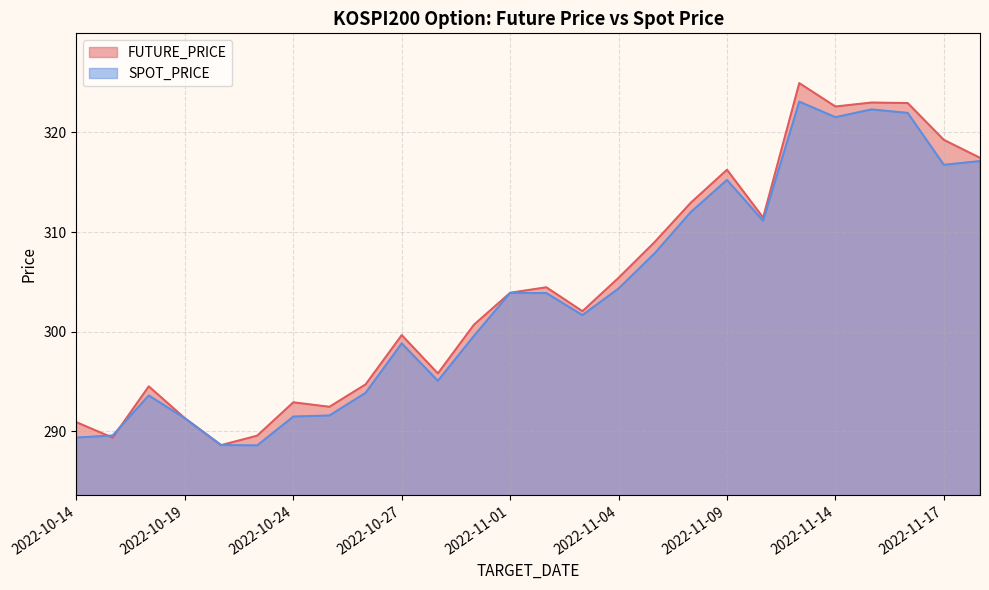

How many lines are shown in the chart?

2